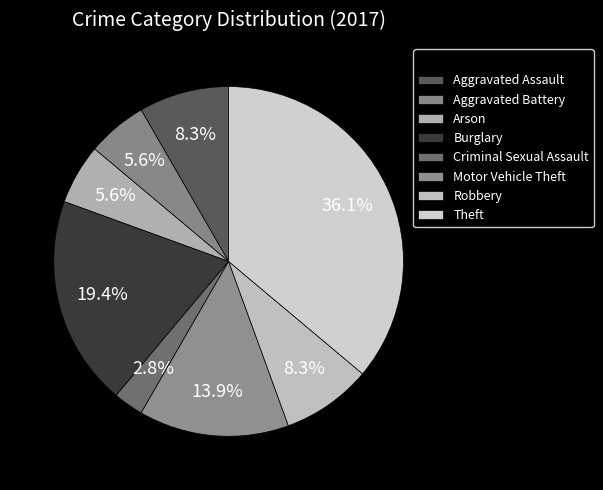

Count the number of slices in the pie.

8